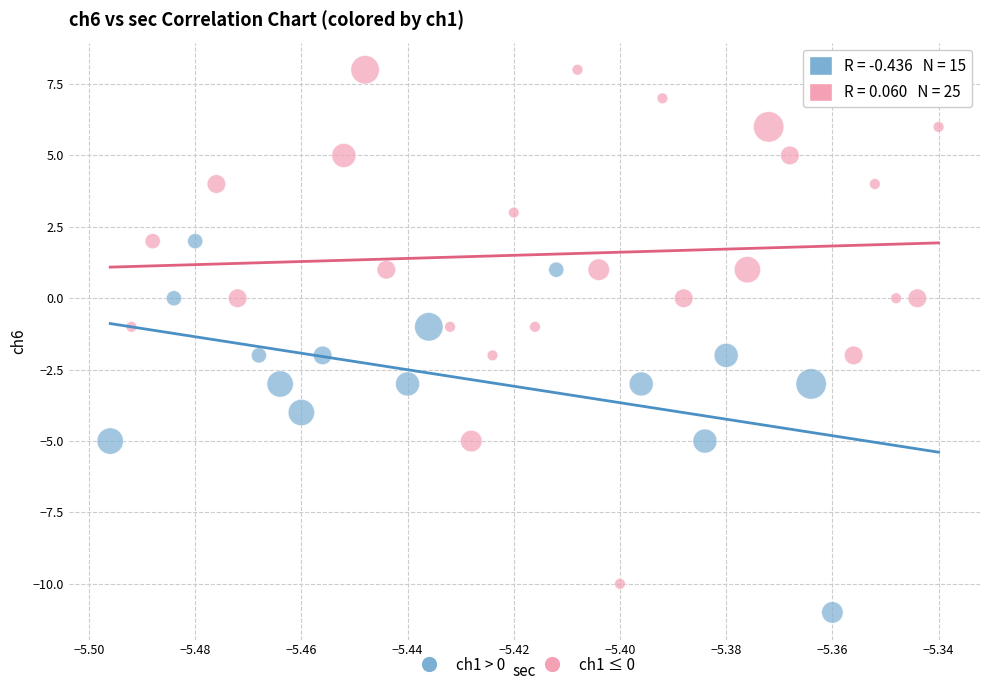

Which series has the widest spread of Y values?

ch1 ≤ 0